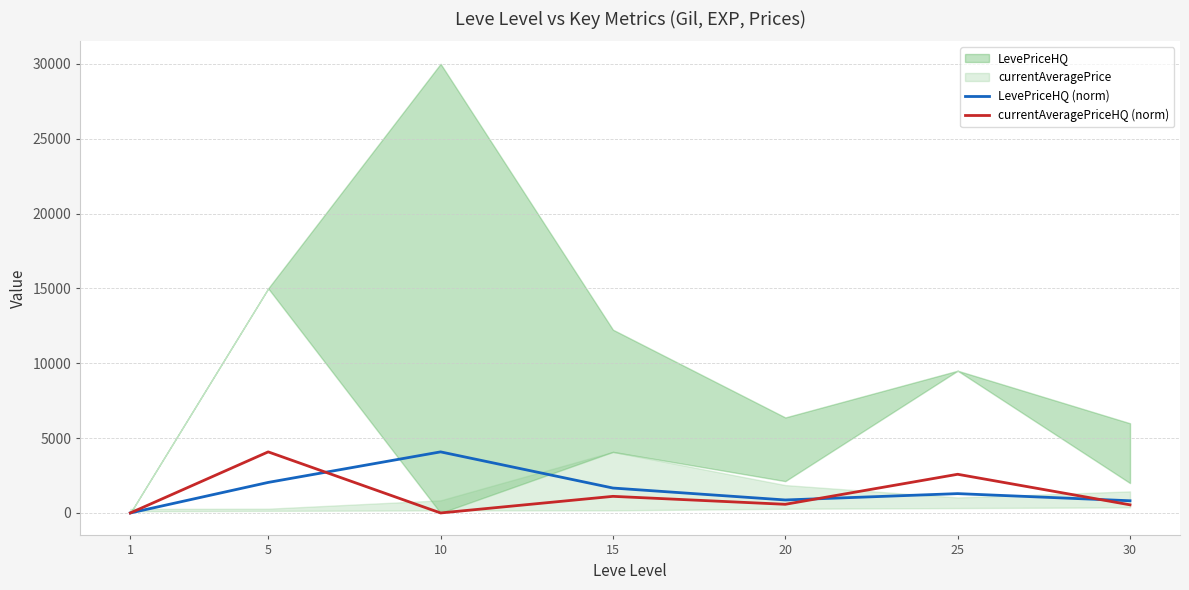

What is the difference between the second highest and minimum values in the currentAveragePriceHQ (norm) series?

2583.8